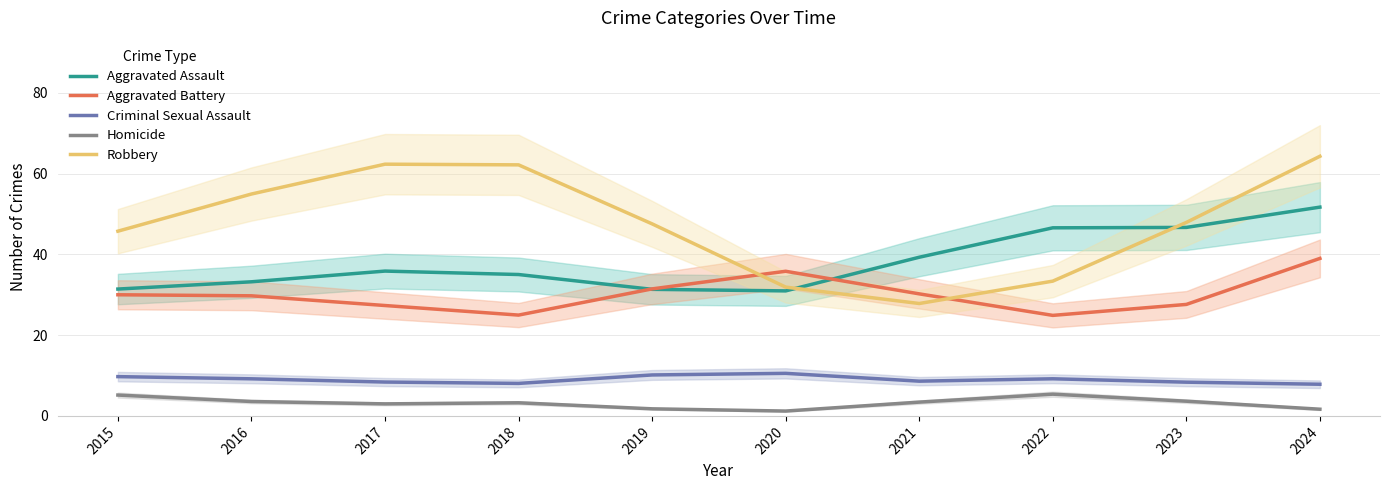

Is it true that Homicide equals 5.4 at 2022?

True